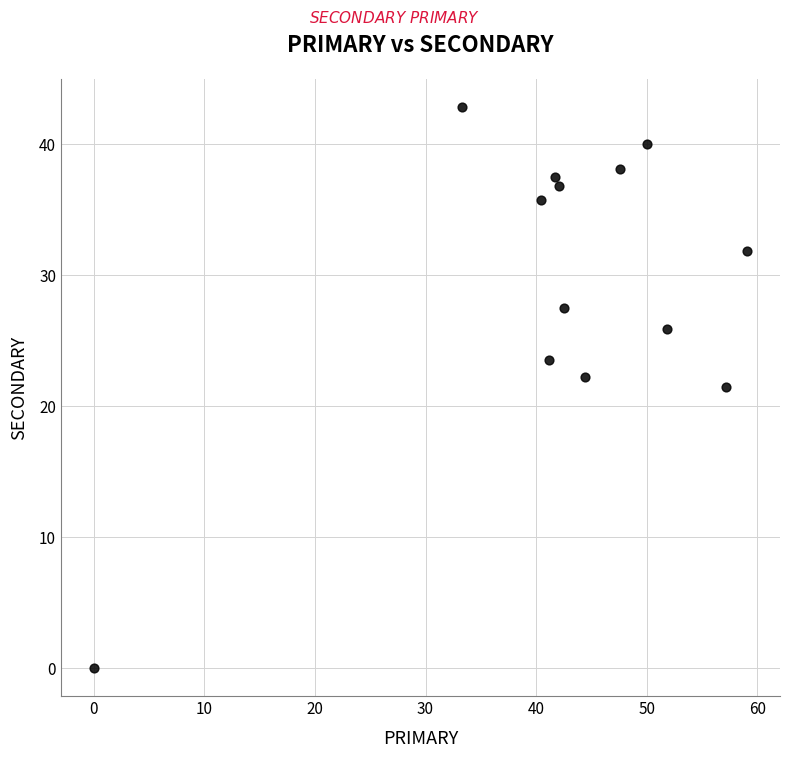

What is the range of Y values (max minus min)?

42.9